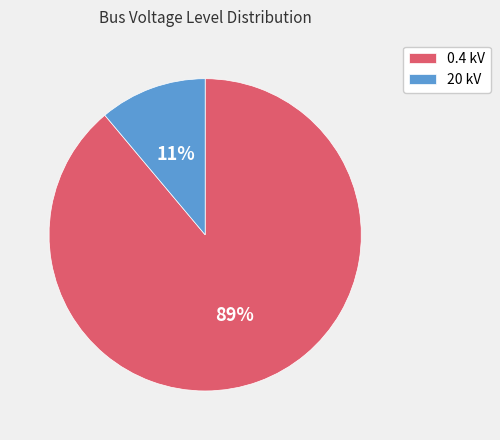

The 0.4 kV slice represents 80% of the pie. True or false?

False